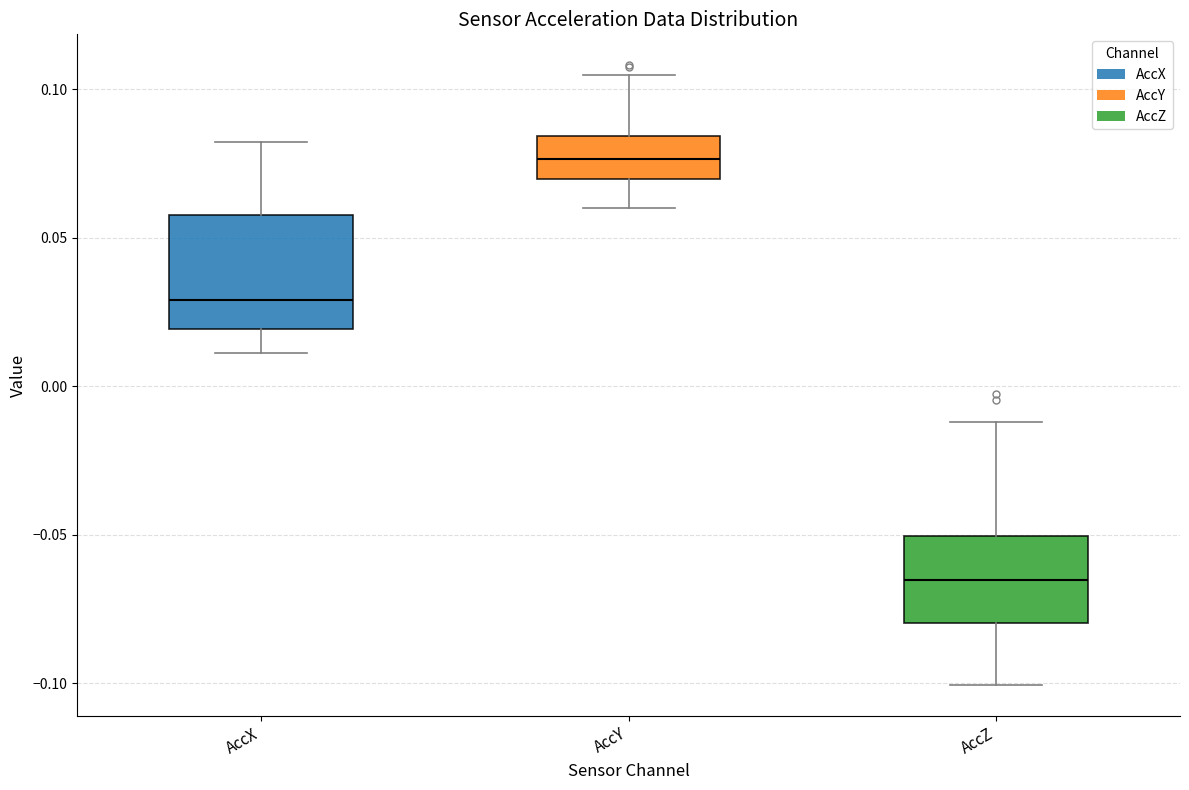

Where does the lower whisker of the box for AccX end on the y-axis? The values are not printed on the chart, so give them approximately, as read against the axis.

0.010